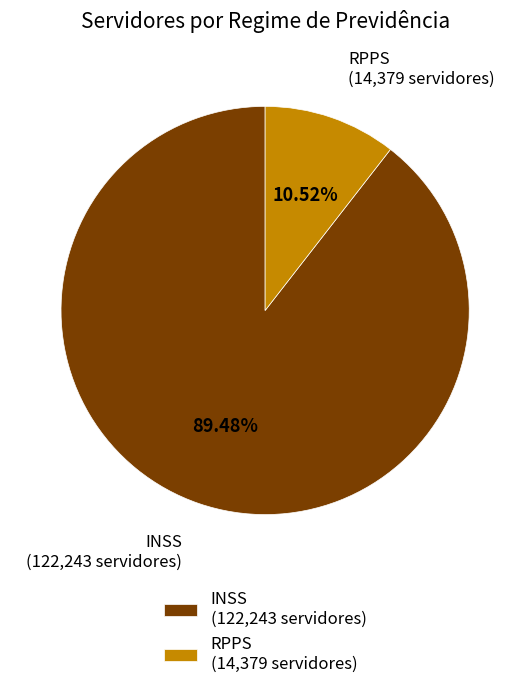

Does INSS (122,243 servidores) account for over 50% of the chart?

Yes